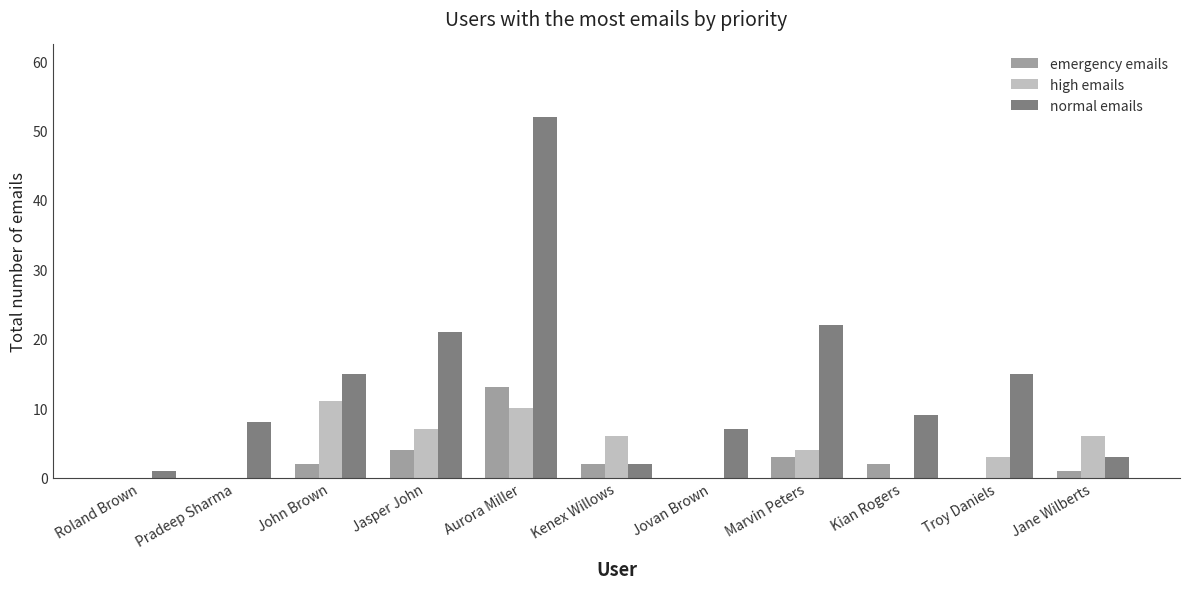

What is the total value across all series at Kenex Willows?

10